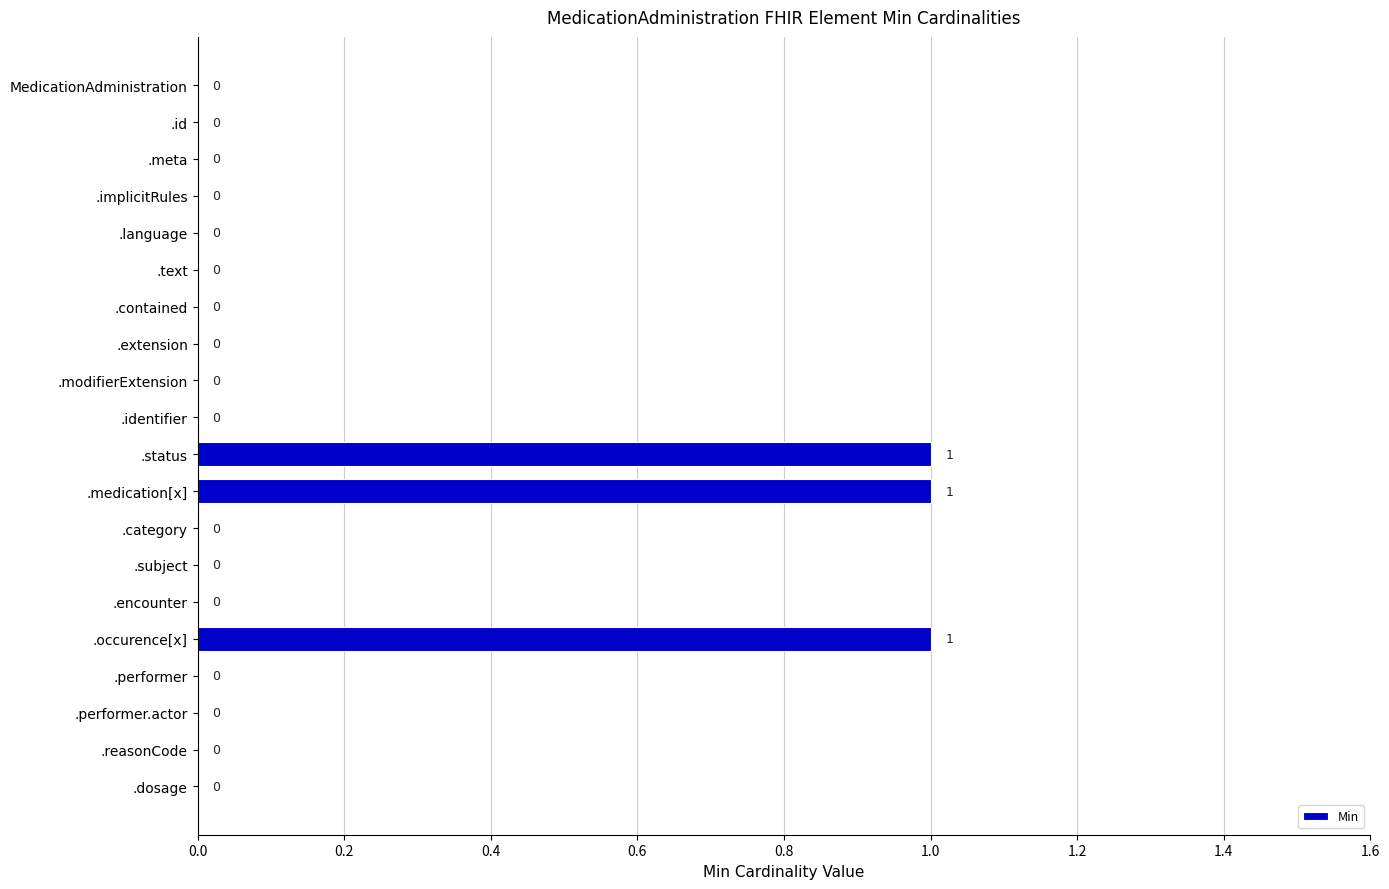

What is the change in value from .language to .status?

+1